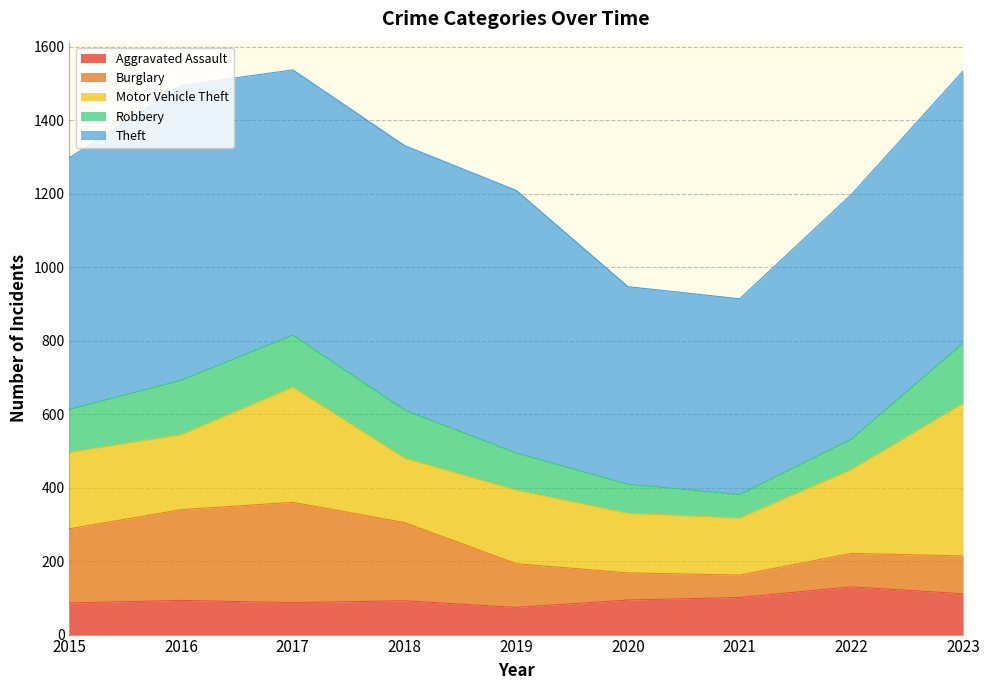

What is the sum of the Theft values at 2017 and 2019?

1437